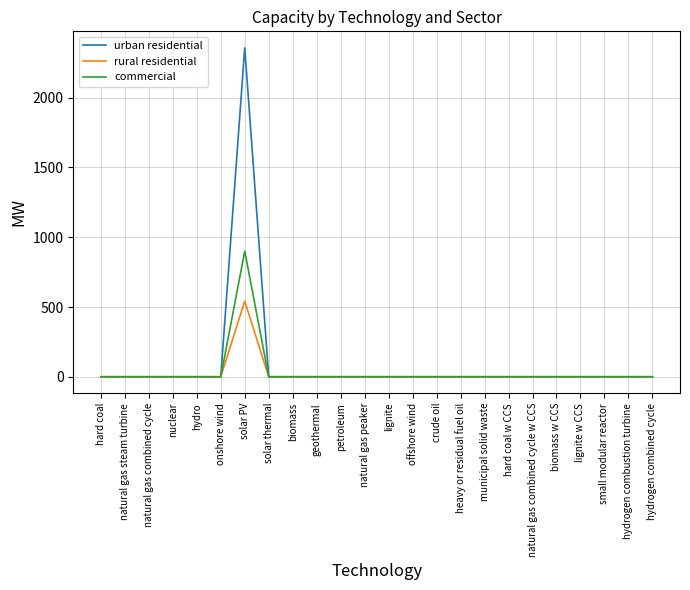

Which category has the highest value across all series?

solar PV